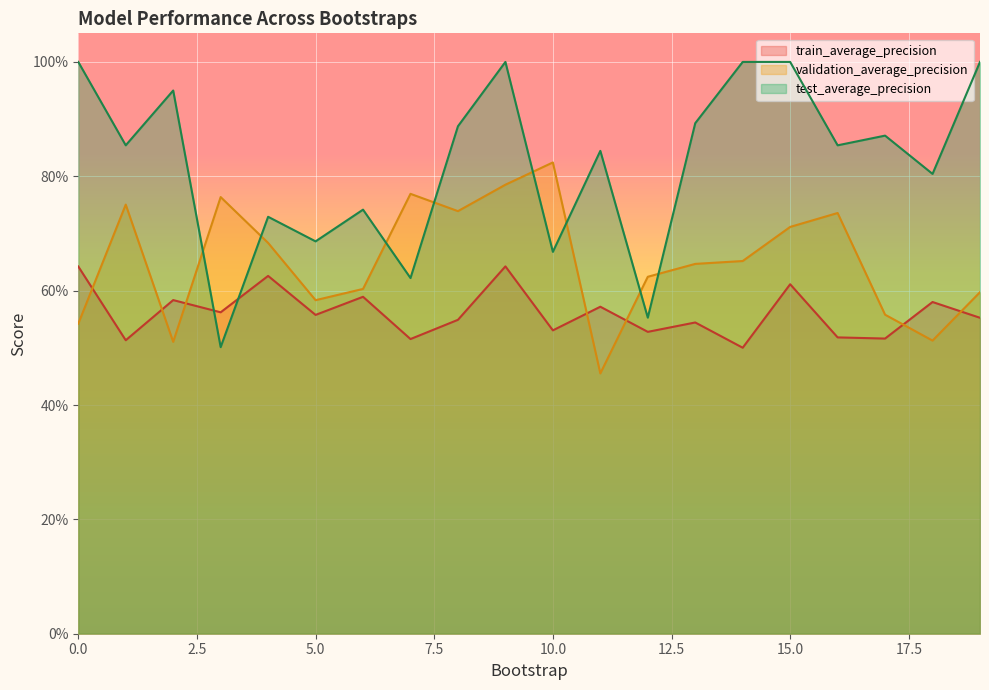

How many lines are shown in the chart?

3